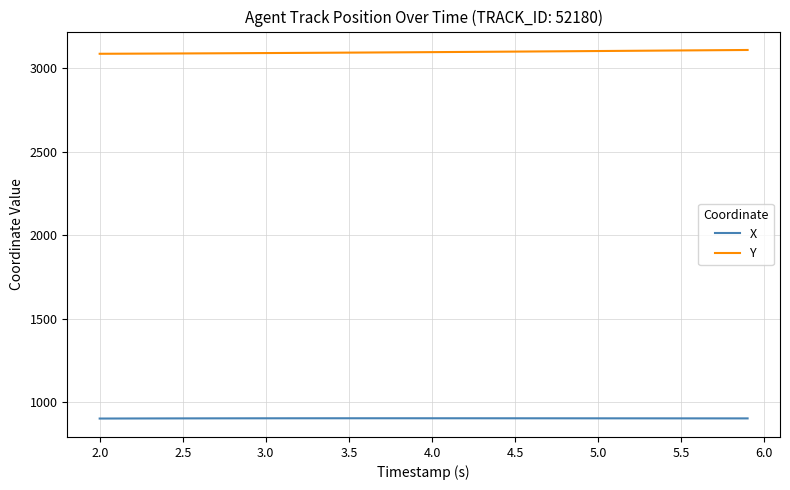

True or false: X and Y cross at least once.

False